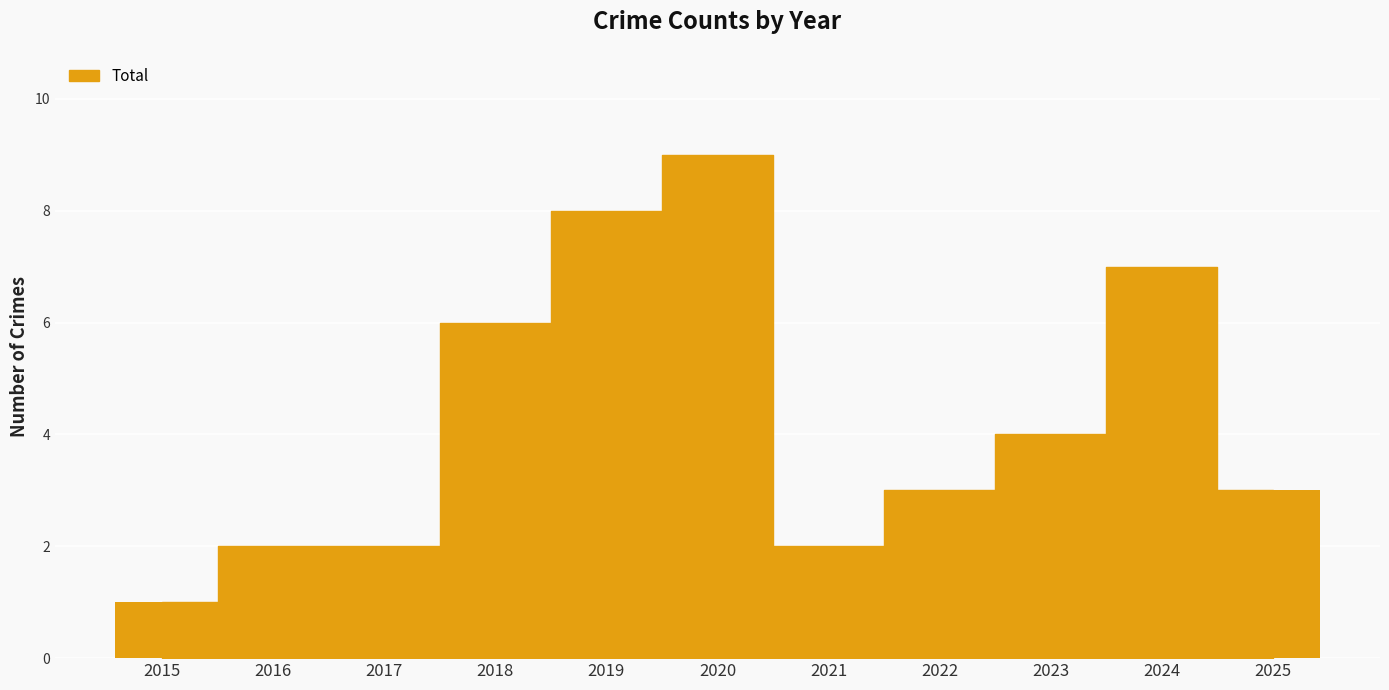

List the labels in order of value, smallest first.

2015, 2016, 2017, 2021, 2022, 2025, 2023, 2018, 2024, 2019, 2020